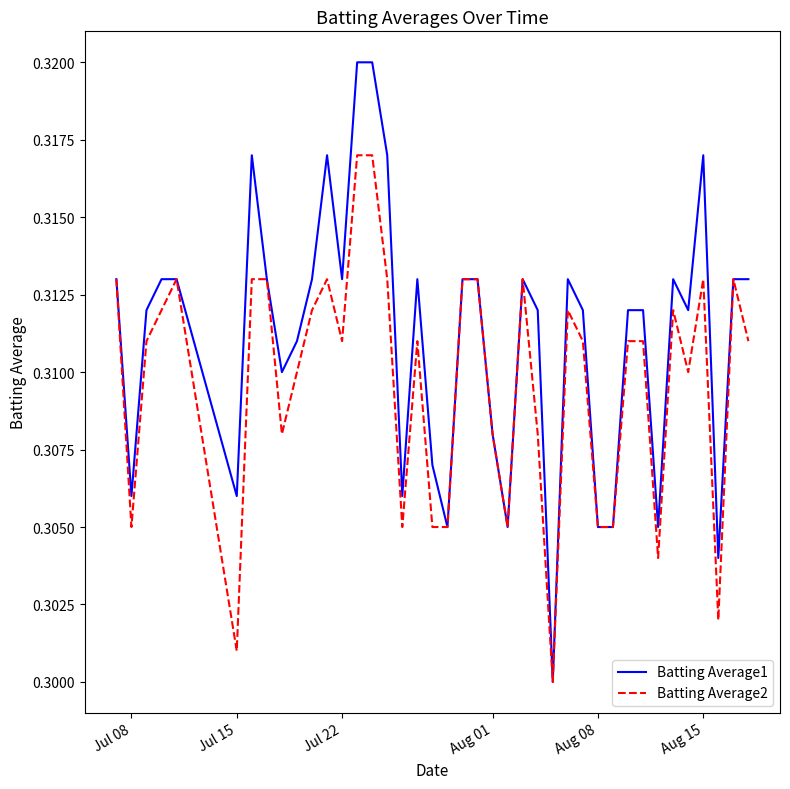

Which series has the widest spread of values?

Batting Average1